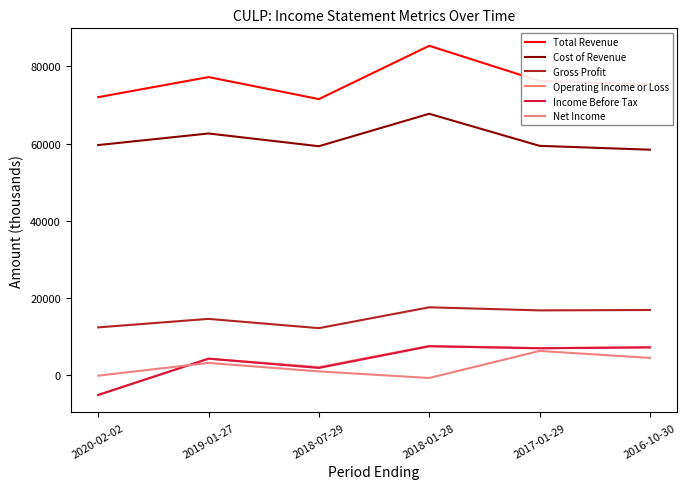

True or false: Operating Income or Loss has a value of 2100 at 2018-07-29.

True